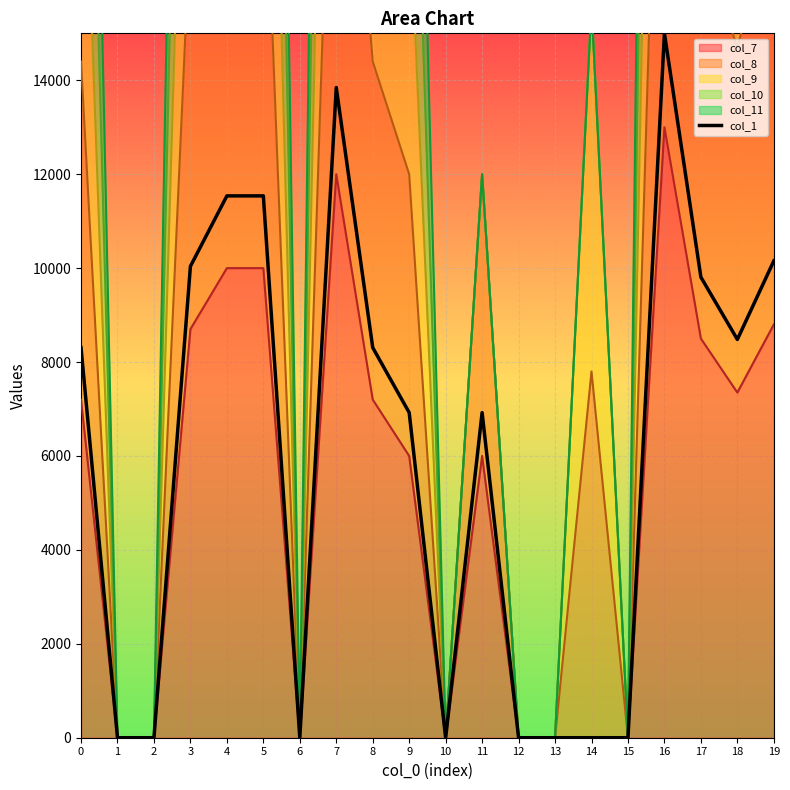

Reading right to left, list all the values displayed in this chart.

19=10153.8	18=8480.8	17=9807.7	16=15000.0	15=0.0	14=0.0	13=0.0	12=0.0	11=6923.1	10=0.0	9=6923.1	8=8307.7	7=13846.2	6=0.0	5=11538.5	4=11538.5	3=10038.5	2=0.0	1=0.0	0=8307.7